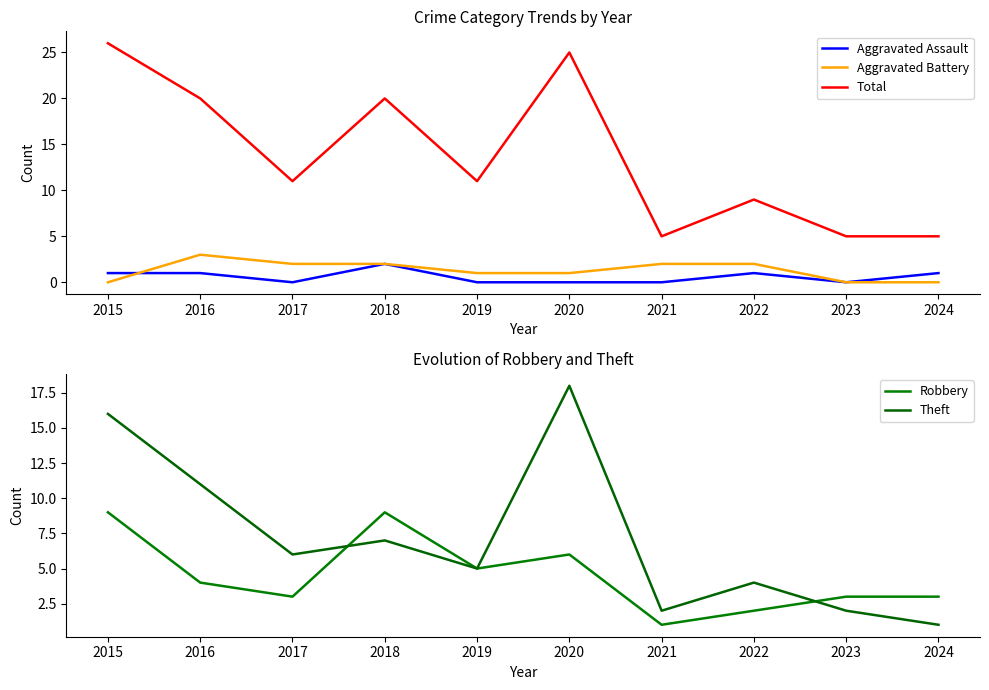

How many data points in Aggravated Battery are less than 2?

5